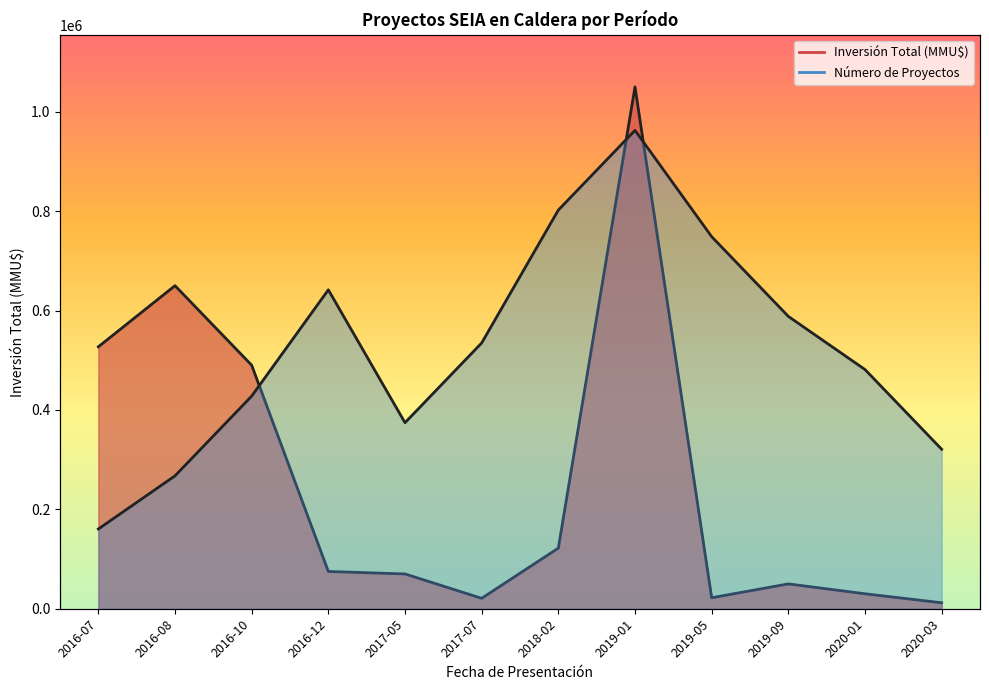

After their last crossing, which series has the higher values: Inversión Total (MMU$) or Número de Proyectos?

Número de Proyectos